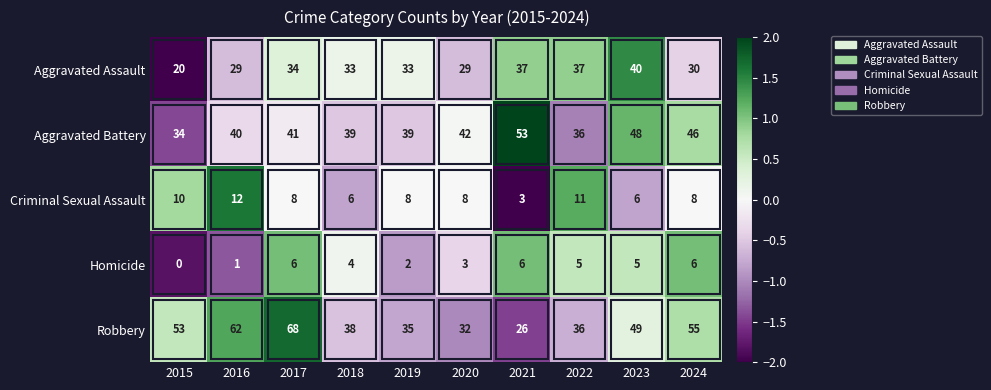

What is the lowest value of the Homicide series?

-1.8